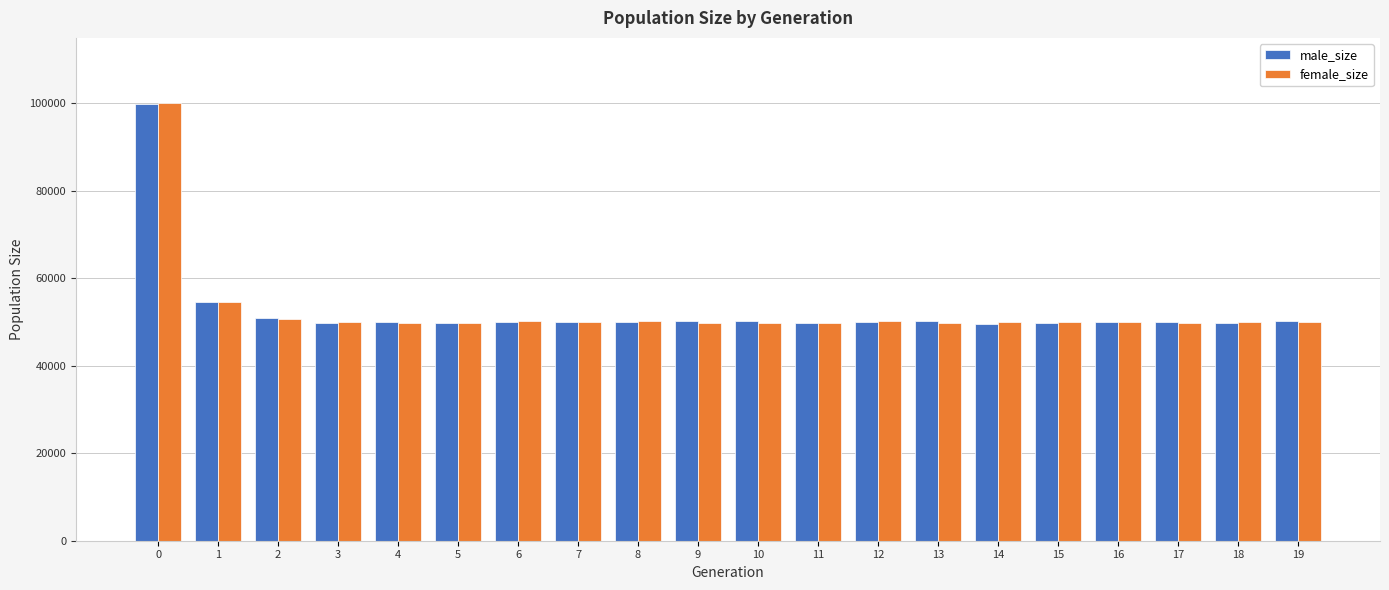

What is the spread (max minus min) of values at 17?

153